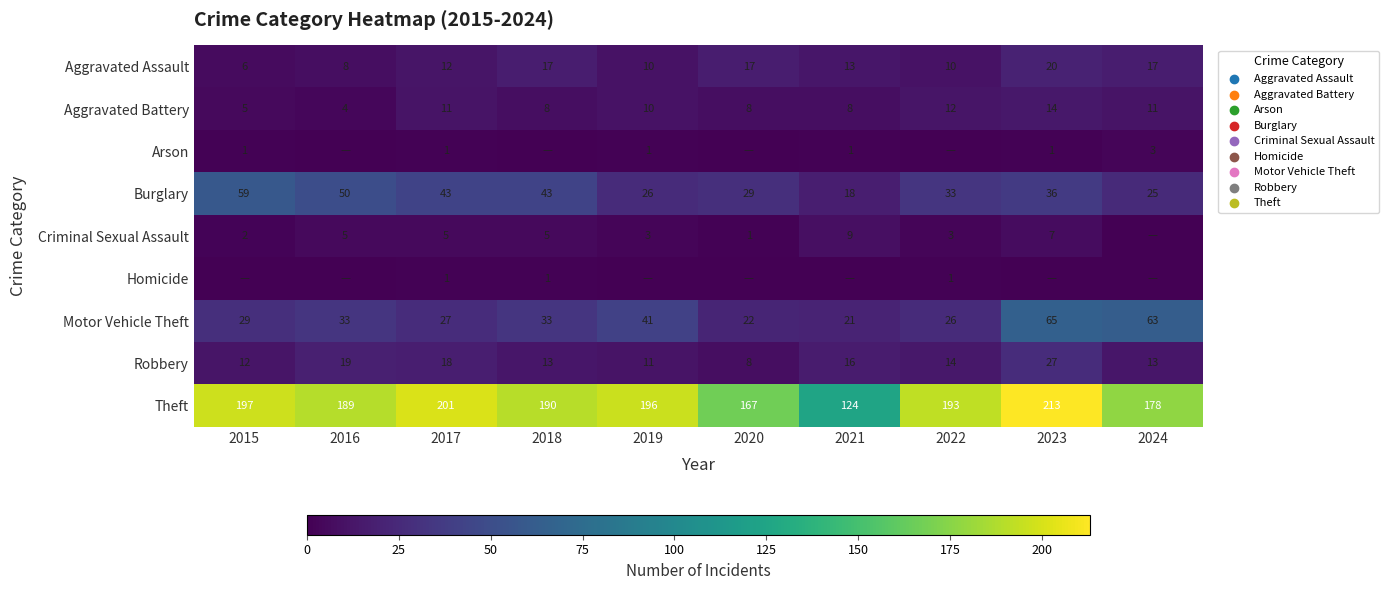

What is the average value of the Motor Vehicle Theft series?

36